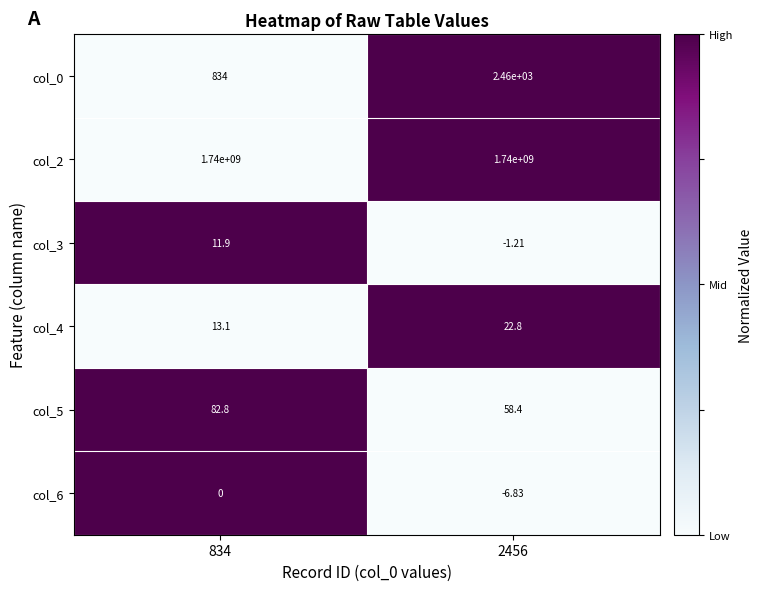

Is the value of col_2 at 834 greater than the value of col_4 at 2456?

Yes